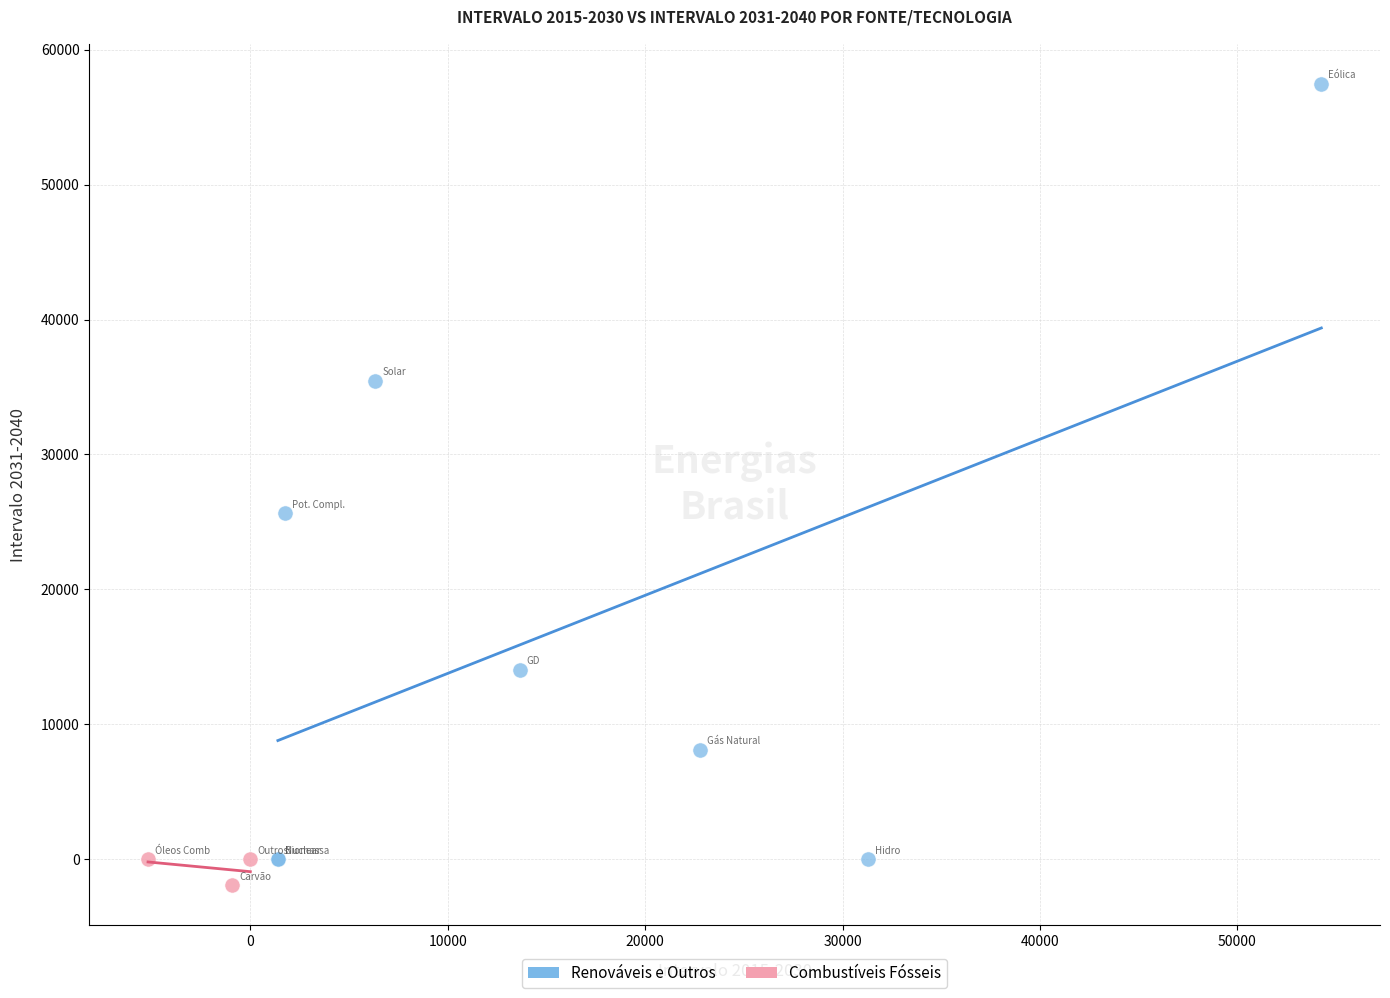

Which series contains the highest Y value?

Renováveis e Outros